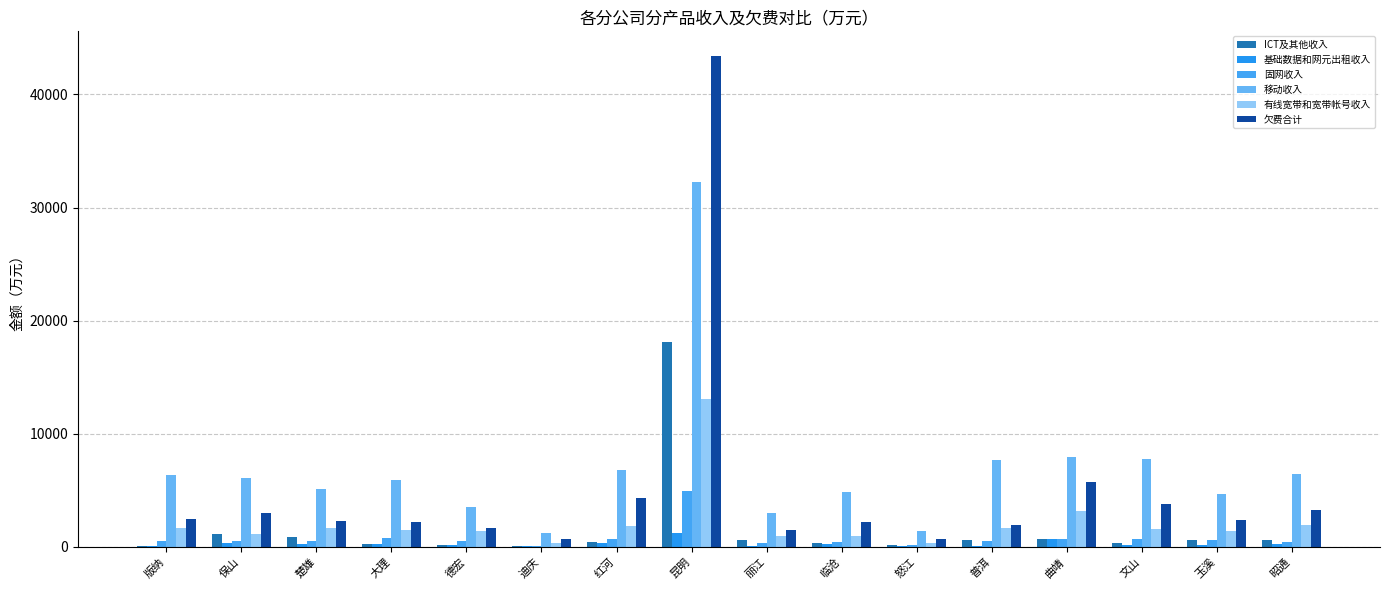

What position from the left is 玉溪?

15